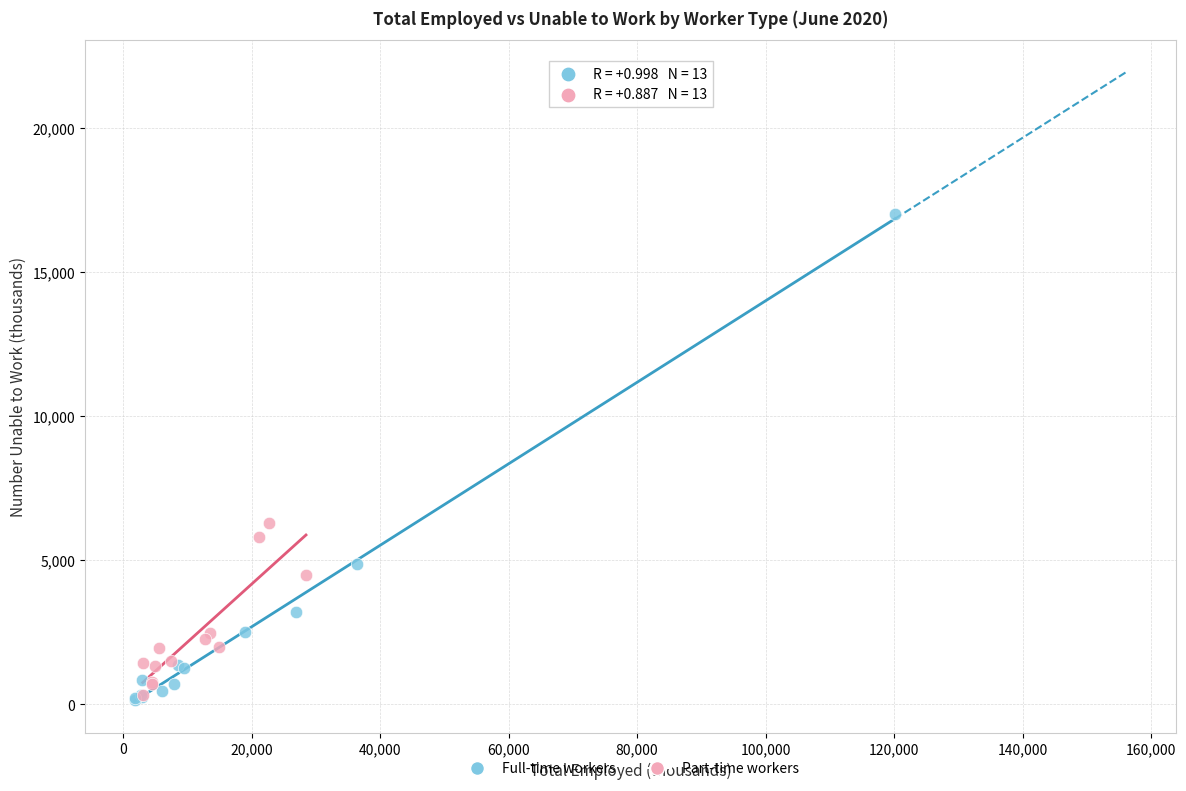

Which series has the largest Y range (max minus min)?

Full-time workers